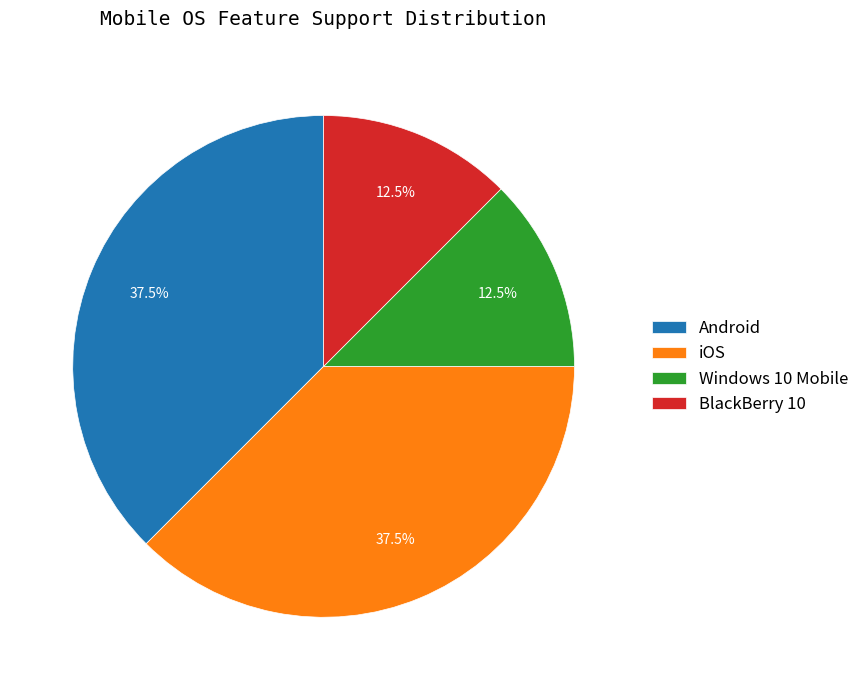

The Android slice represents 62% of the pie. True or false?

False